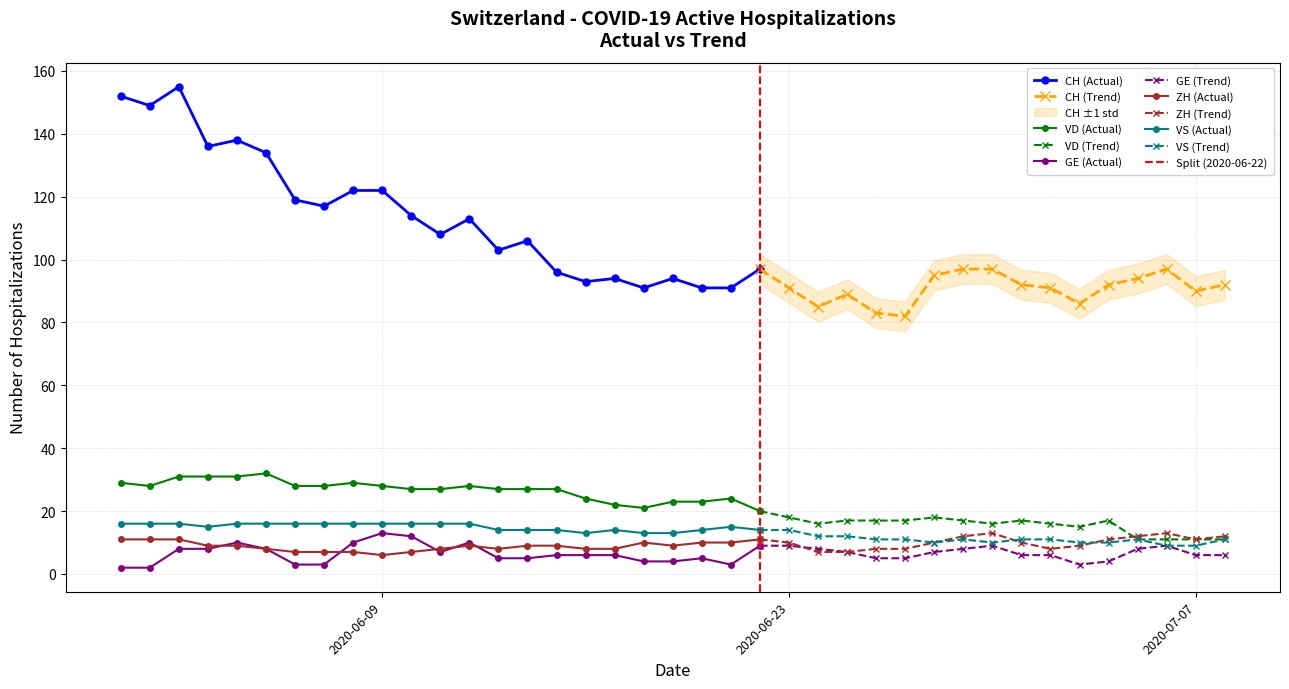

True or false: CH and VS cross at least once.

False